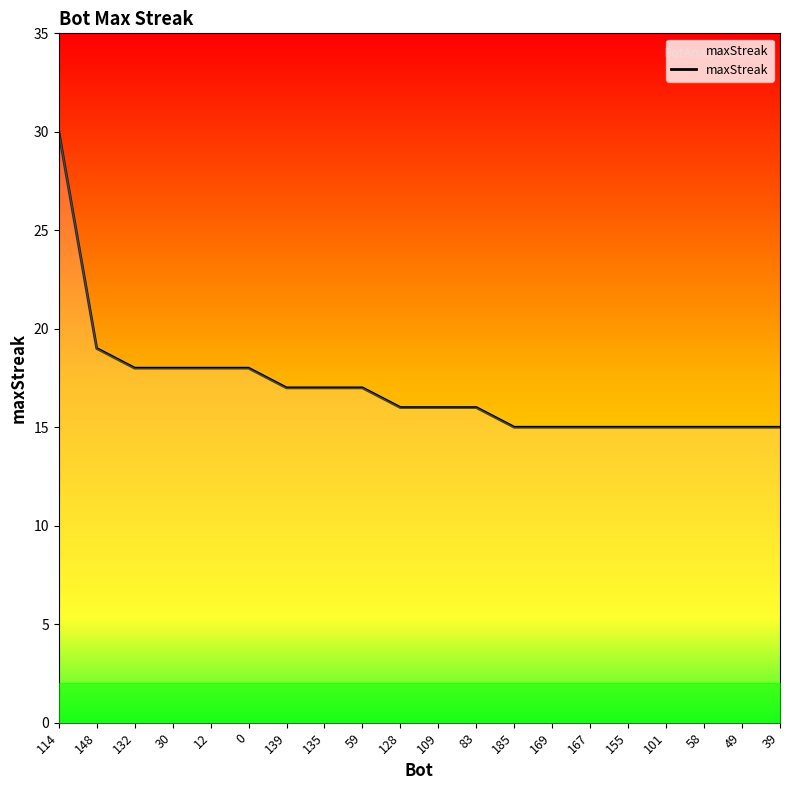

Reading left to right, transcribe all the data shown in this chart.

30	19	18	18	18	18	17	17	17	16	16	16	15	15	15	15	15	15	15	15